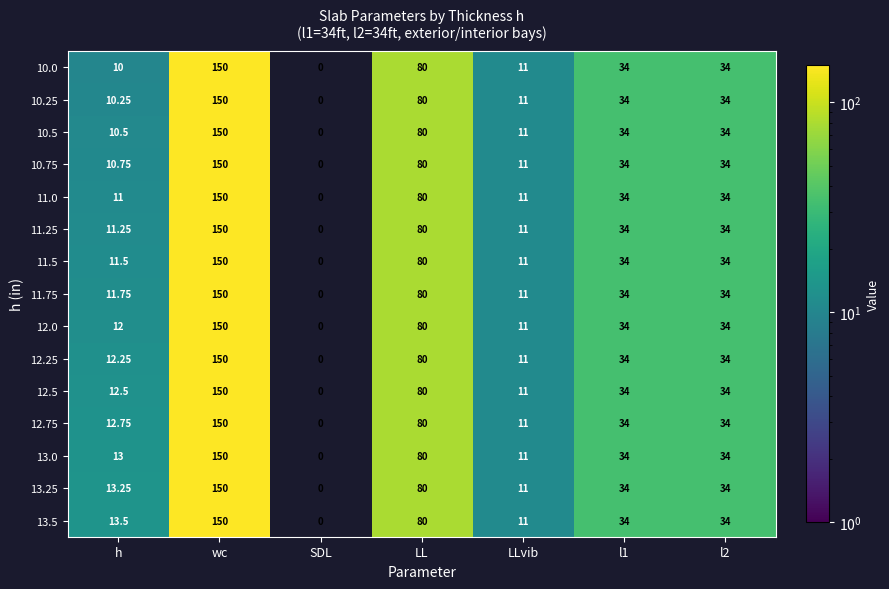

What is the total value across all series at l2?

510.0